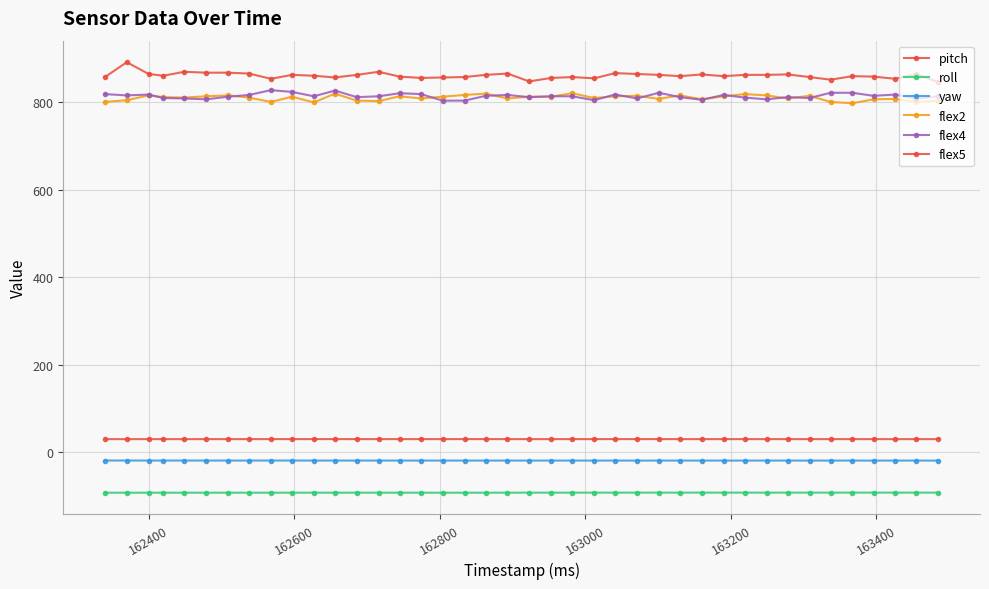

What is the lowest value of the pitch series?

29.2